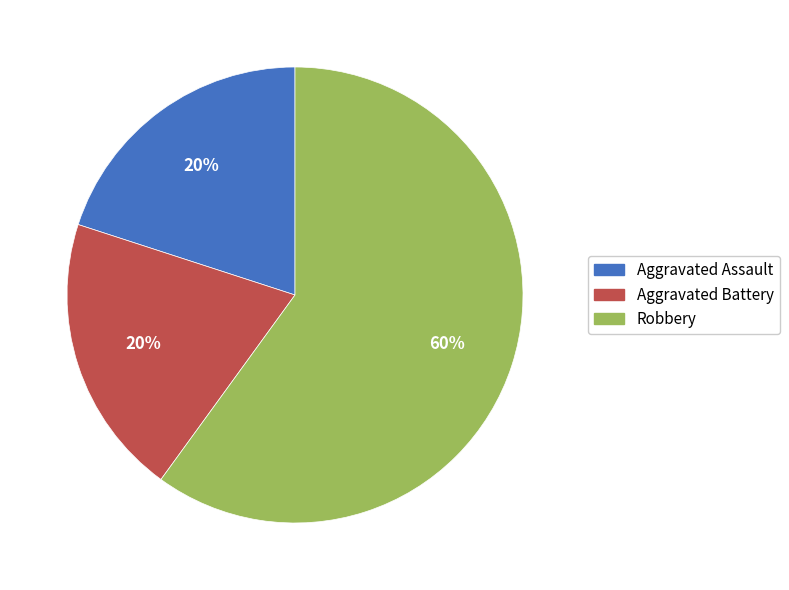

Does Robbery account for over 50% of the chart?

Yes